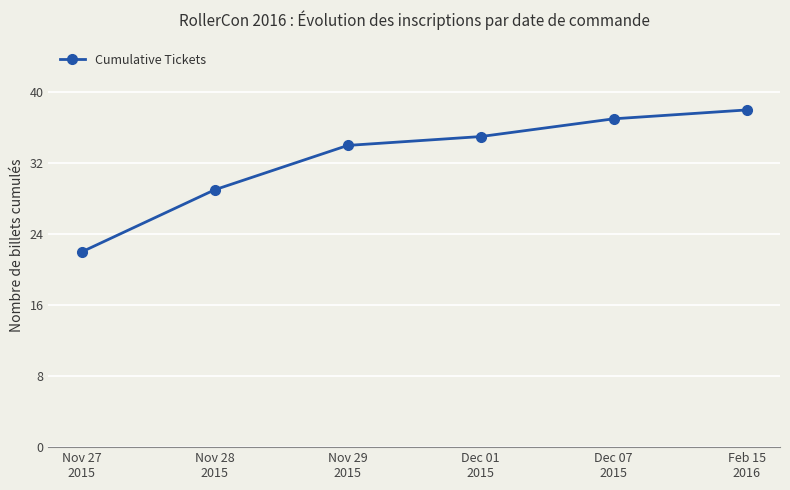

The chart shows a value of 29 at Nov 28
2015. True or false?

True